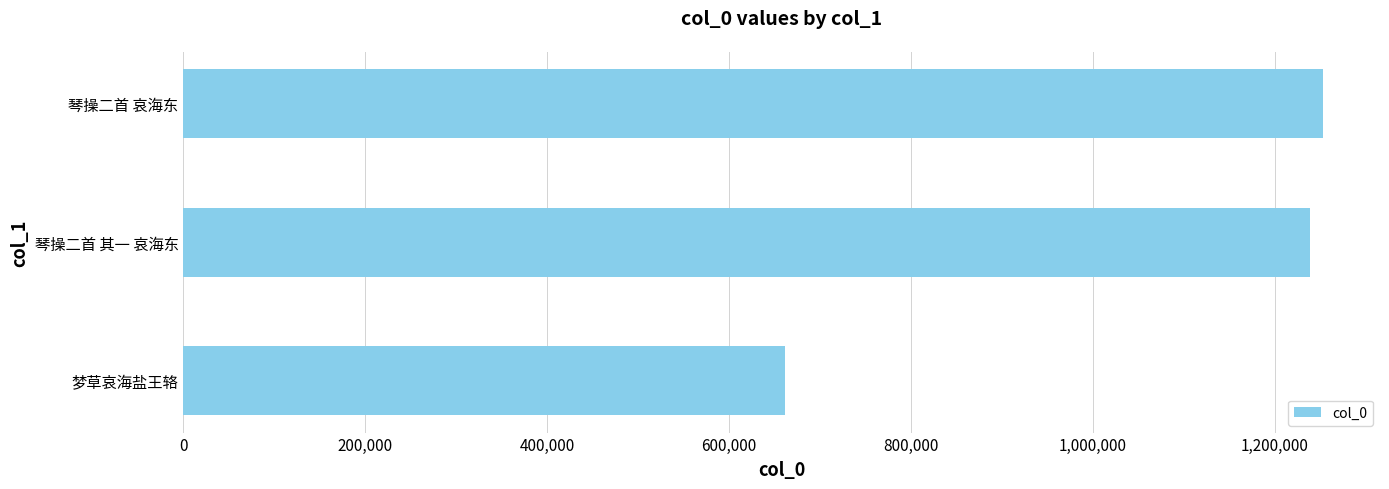

How many values are below 1239167?

1